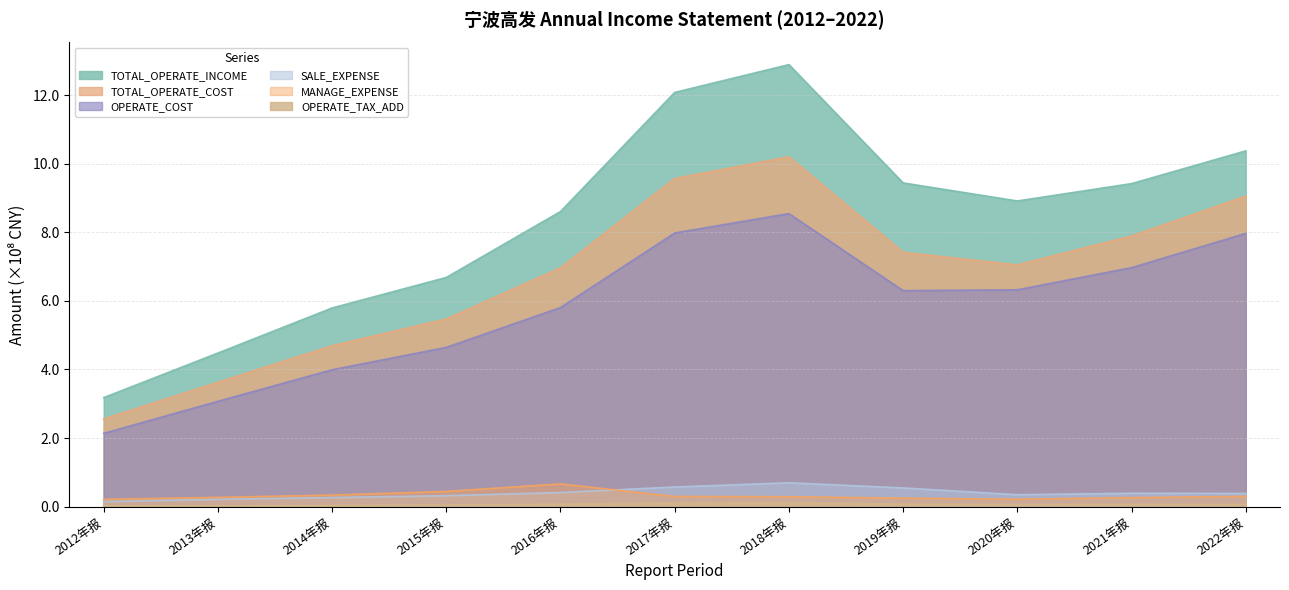

Between 2018年报 and 2016年报, which is larger?

2018年报